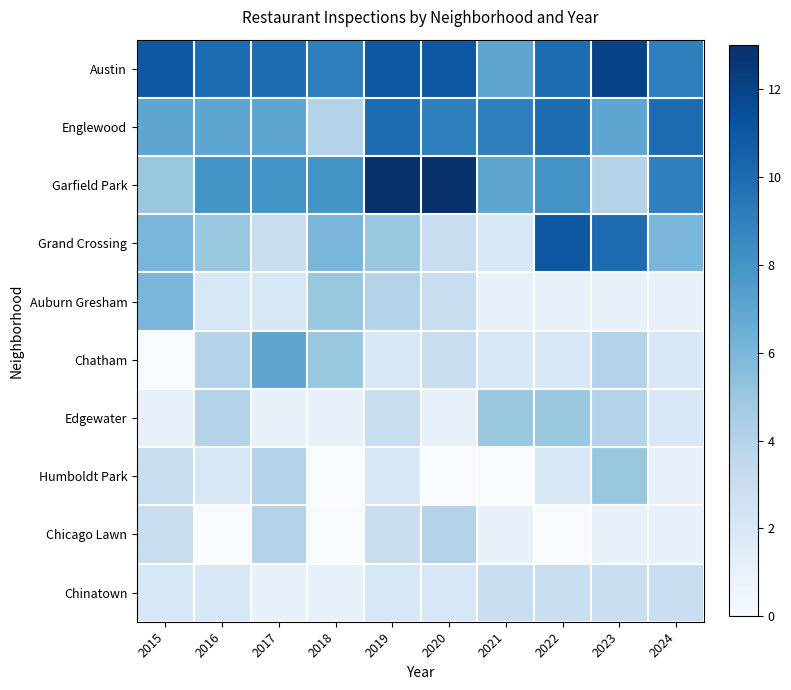

How many categories are shown in the chart?

10